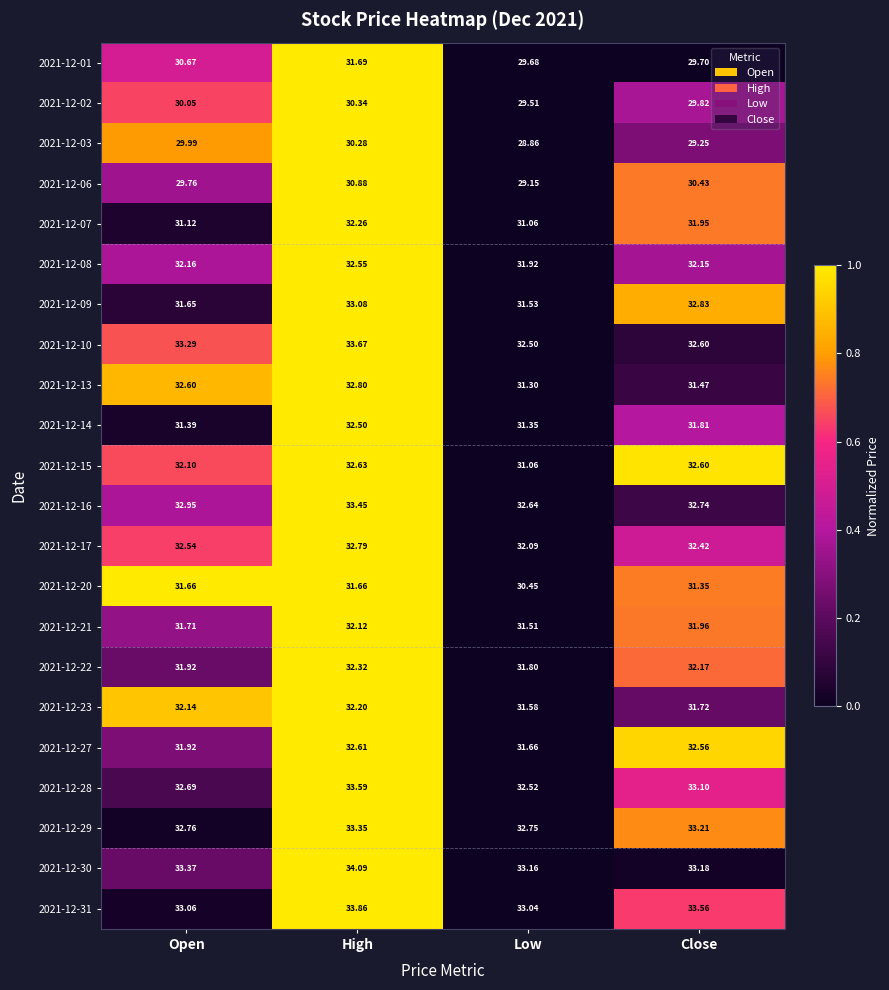

Which label corresponds to the smallest value in the chart?

Low